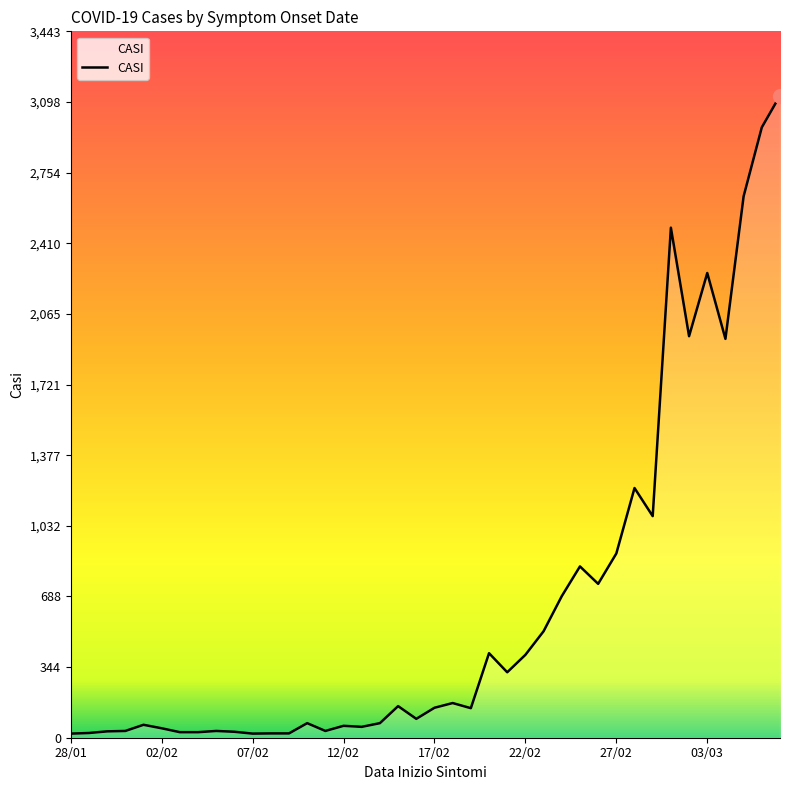

What is the maximum value shown in the chart?

3130